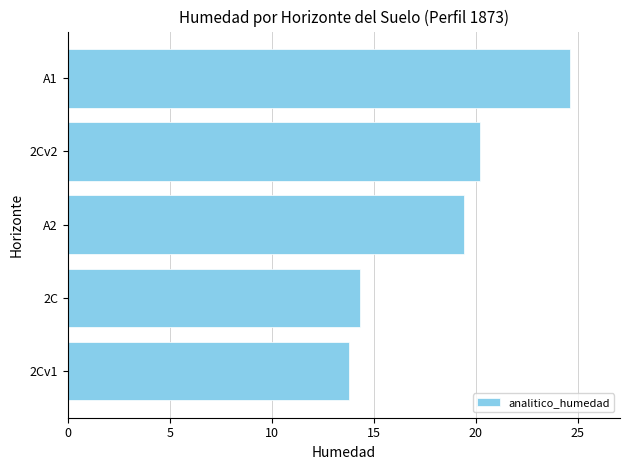

Are the bars horizontal?

Yes